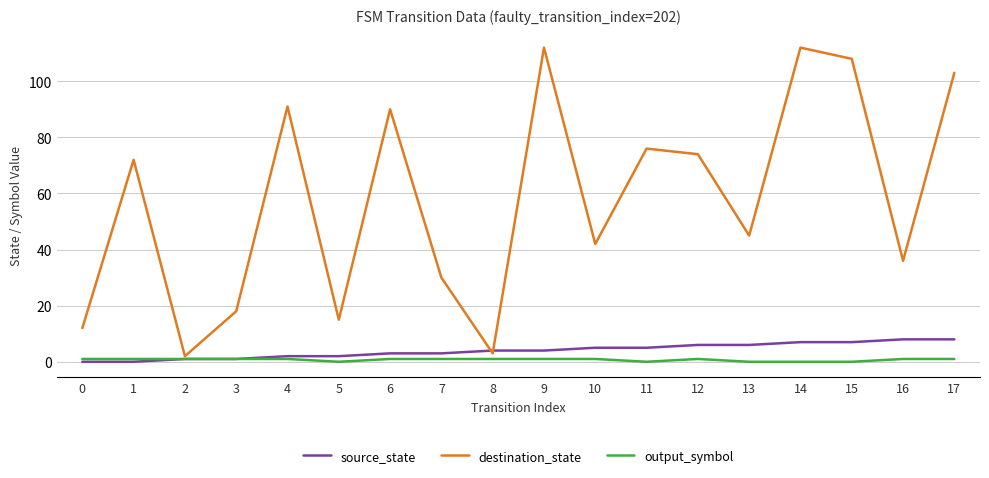

True or false: destination_state has more than 1 interior local peaks.

True